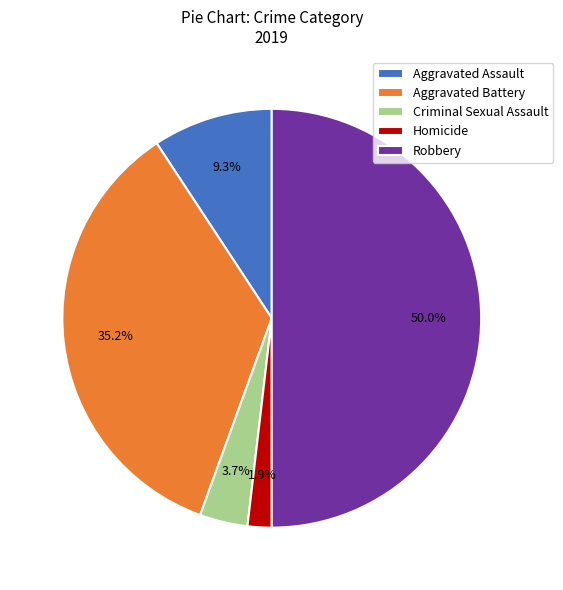

What portion of the pie excludes Robbery?

50.0%